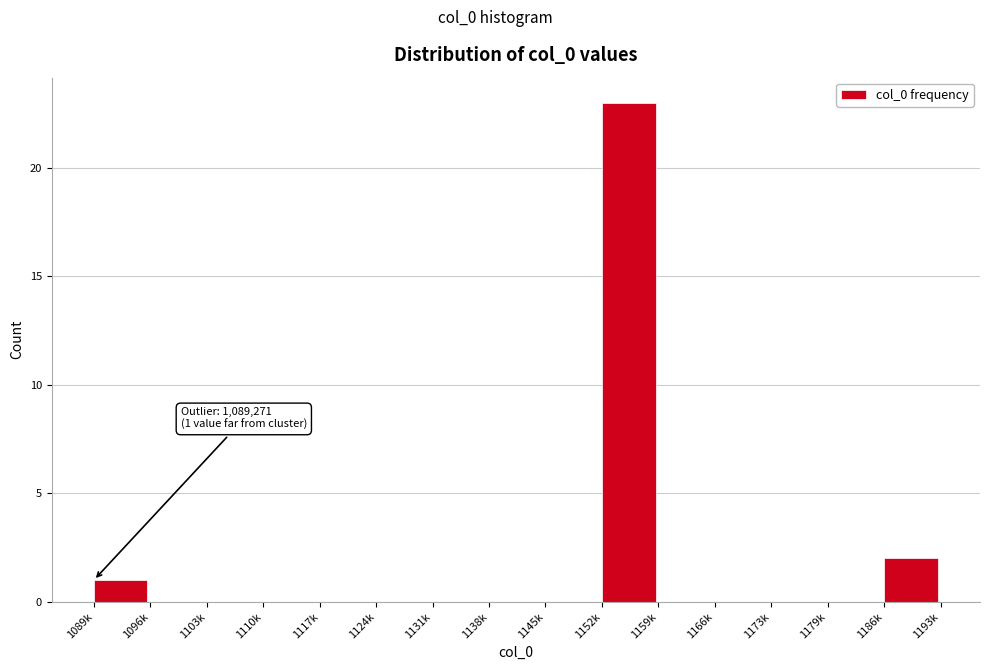

Reading right to left, transcribe all the data shown in this chart.

1186k=2	1179k=0	1173k=0	1166k=0	1159k=0	1152k=23	1145k=0	1138k=0	1131k=0	1124k=0	1117k=0	1110k=0	1103k=0	1096k=0	1089k=1